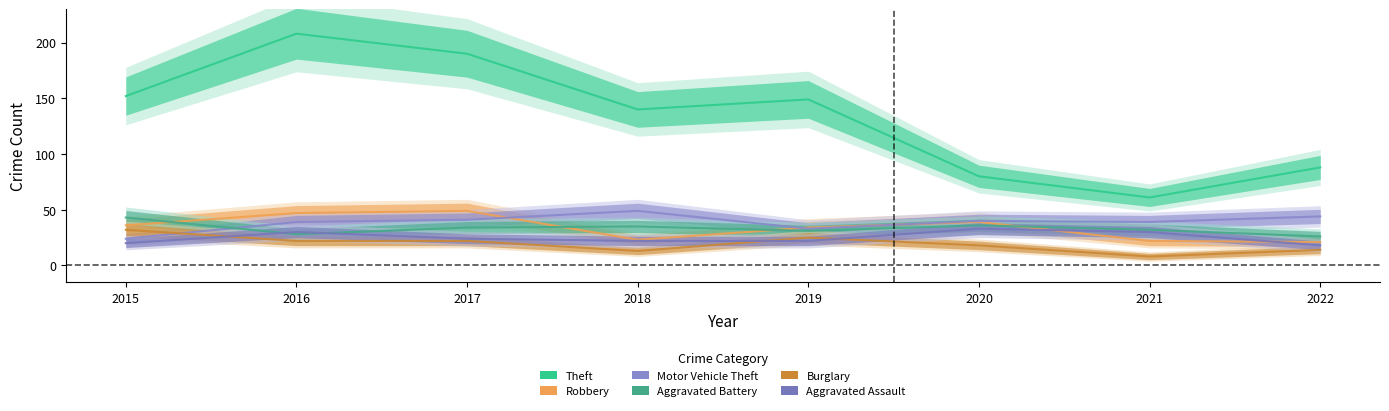

How many interior local peaks does the Theft series have?

2